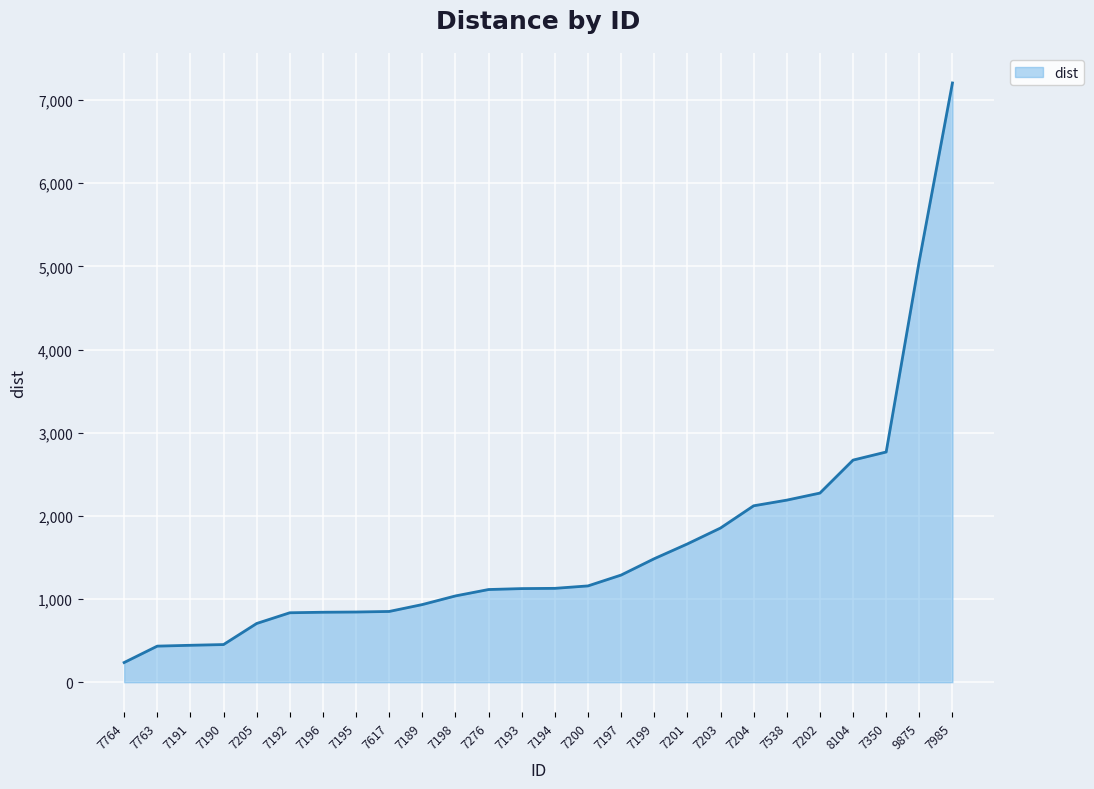

What is the difference between the second highest and second lowest values?

4635.0